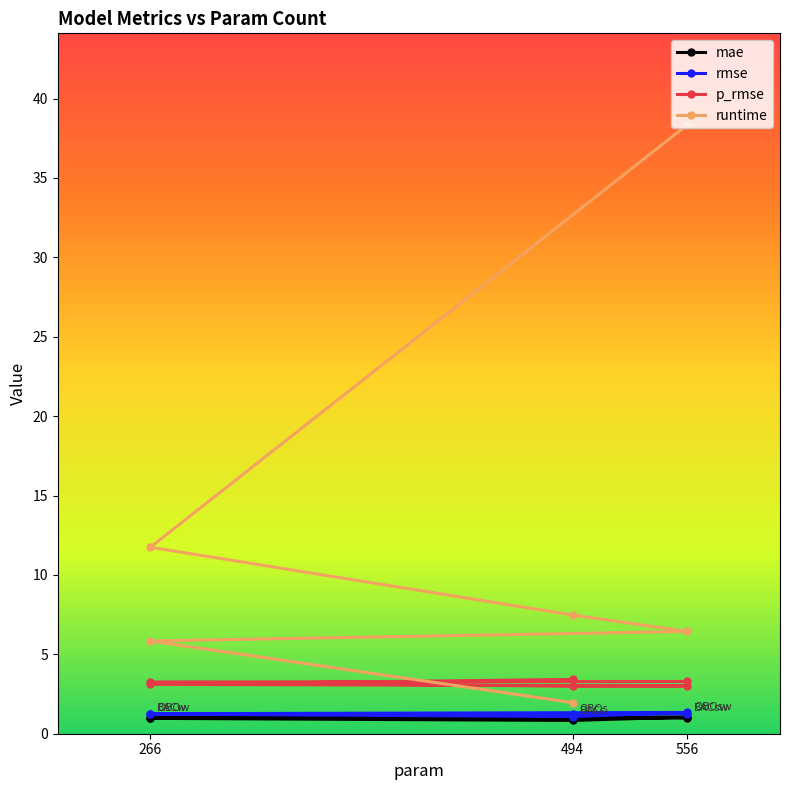

The rmse series shows 2.0 at 556. True or false?

False